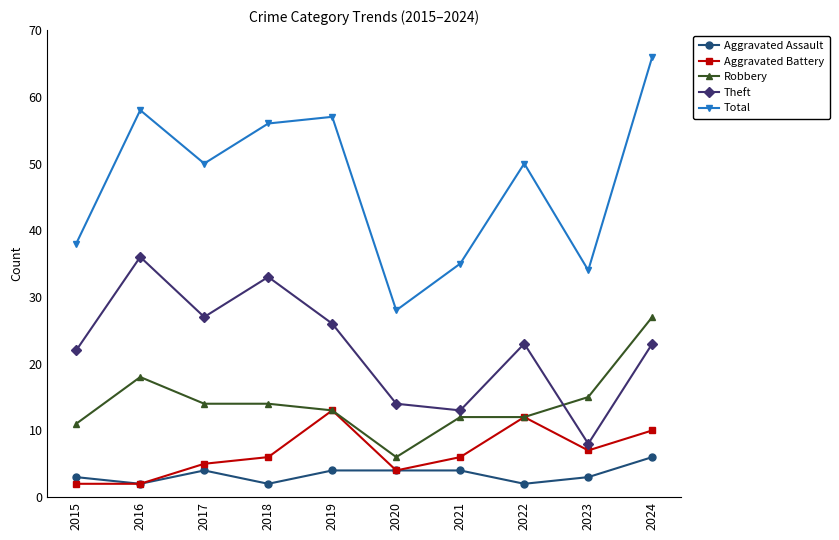

True or false: Aggravated Assault and Total cross at least once.

False